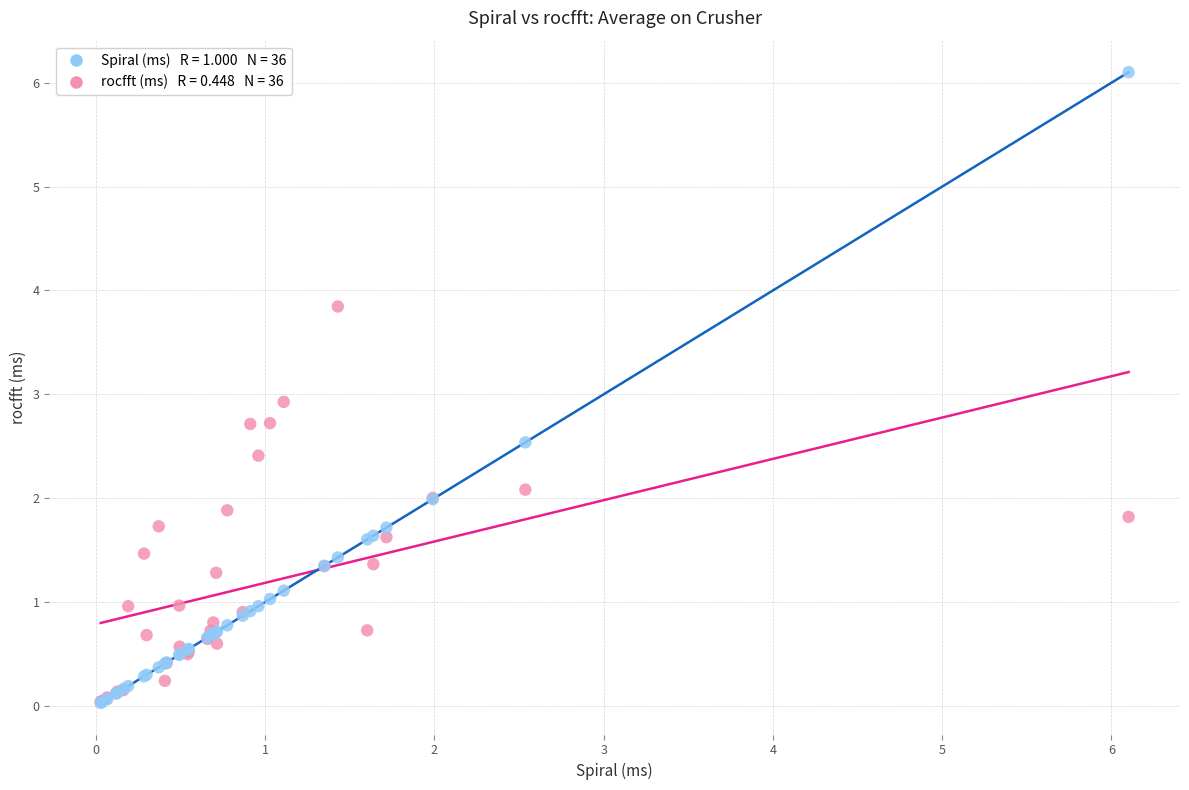

Across all series, what Y value is closest to 3?

2.9